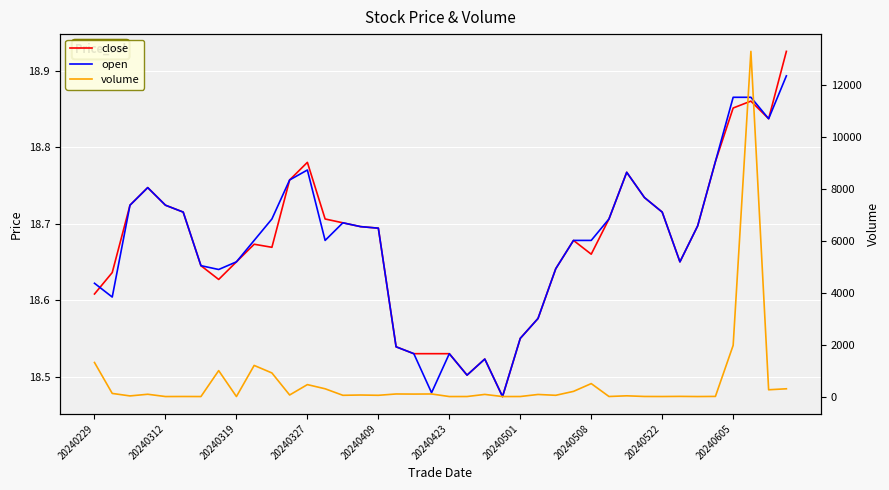

What is the total value across all series at 27?

237.4